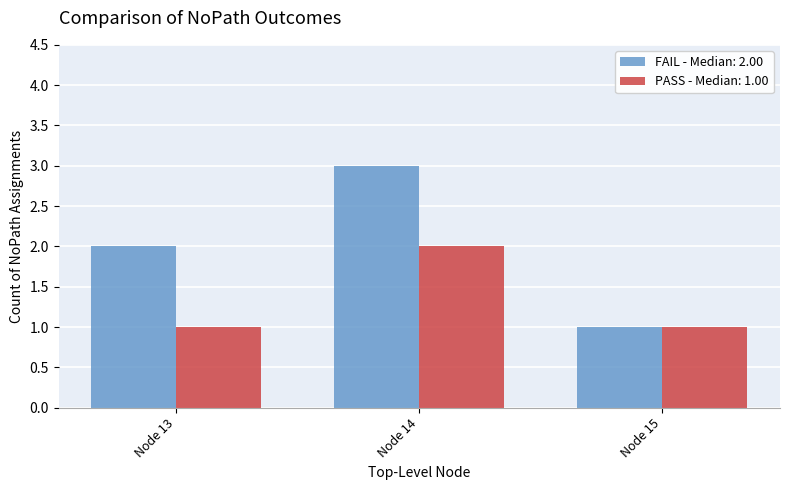

The PASS - Median: 1.00 series shows 1 at Node 13. True or false?

True